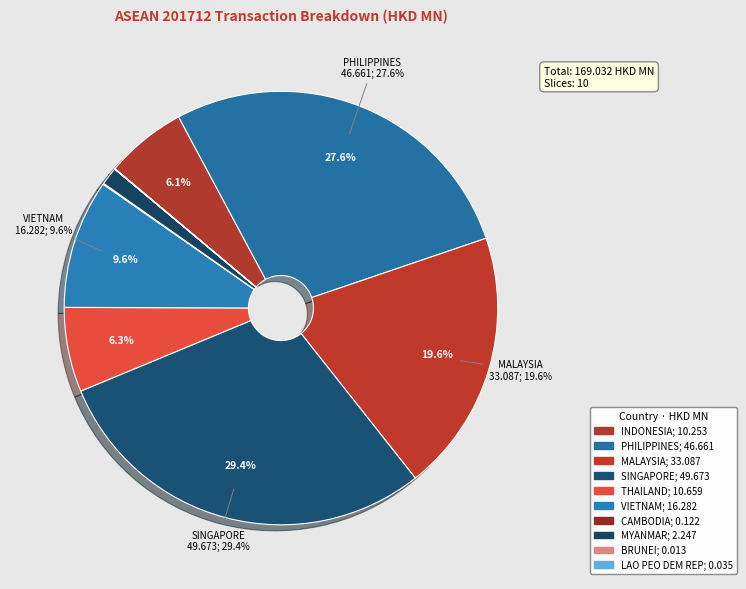

Which category has the smallest portion of the pie?

BRUNEI